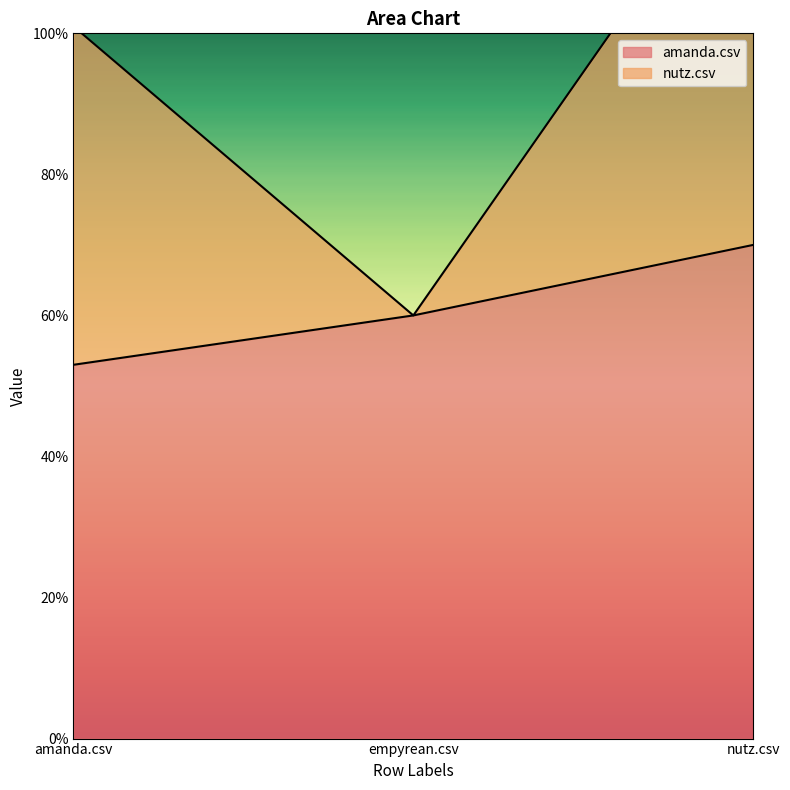

What is the difference between the second highest and minimum values?

0.1